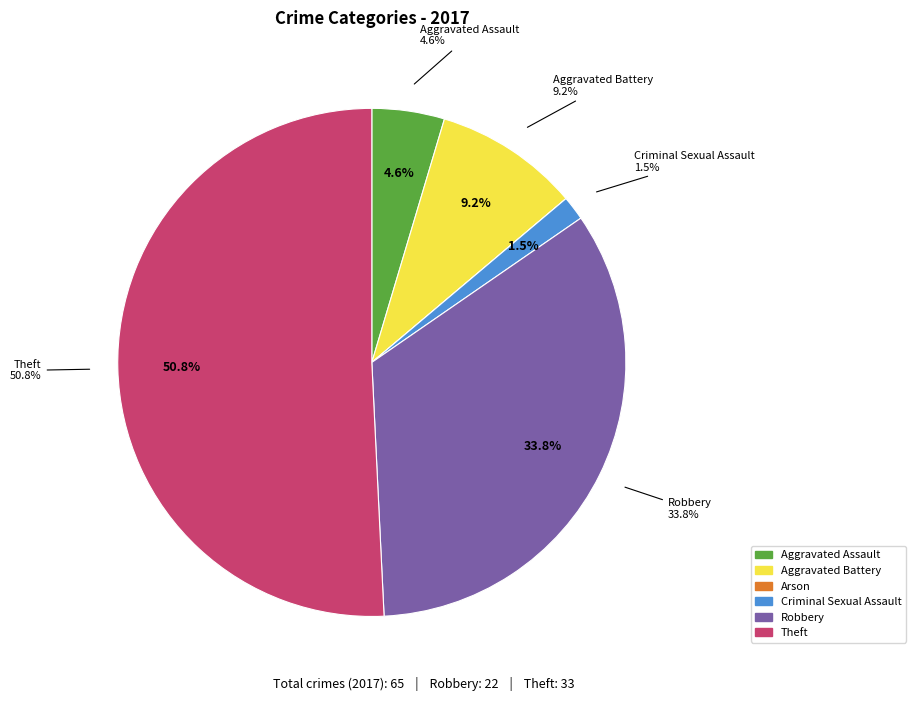

To the nearest percent, what is the average slice percentage?

17%